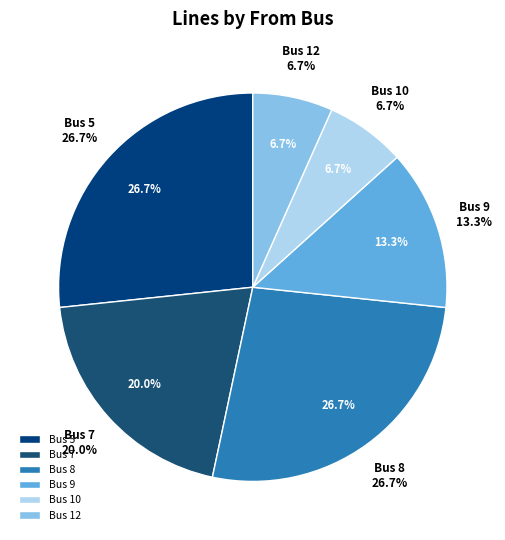

To the nearest percent, what is the difference between the 9 and 12 slice percentages?

7%